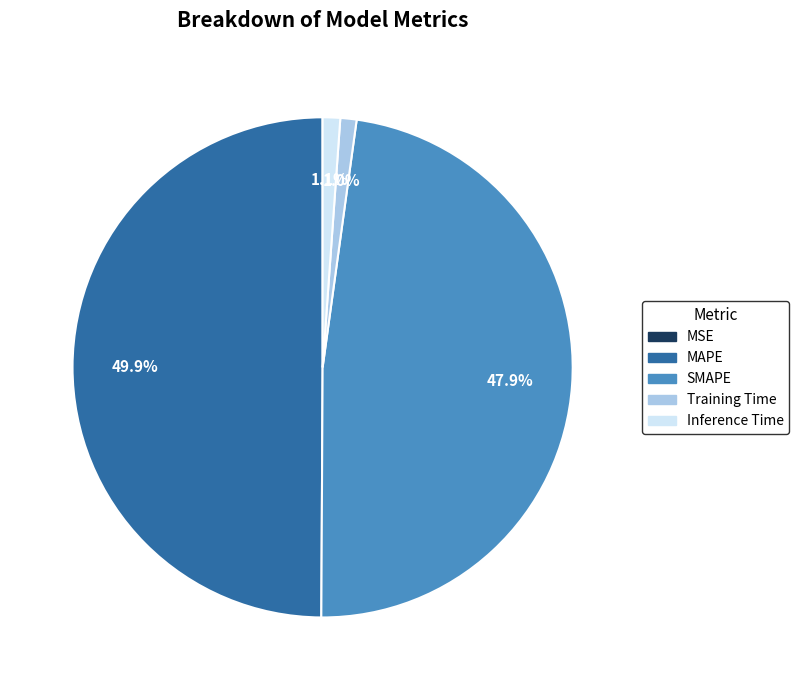

How much of the chart is everything except Training Time?

99.0%